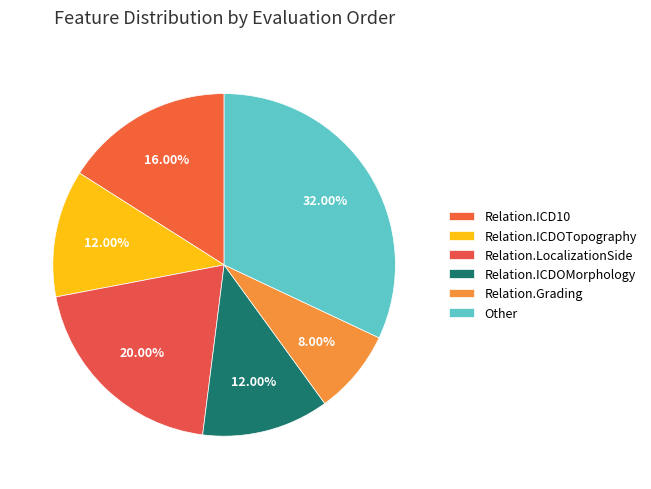

Count the number of slices in the pie.

6